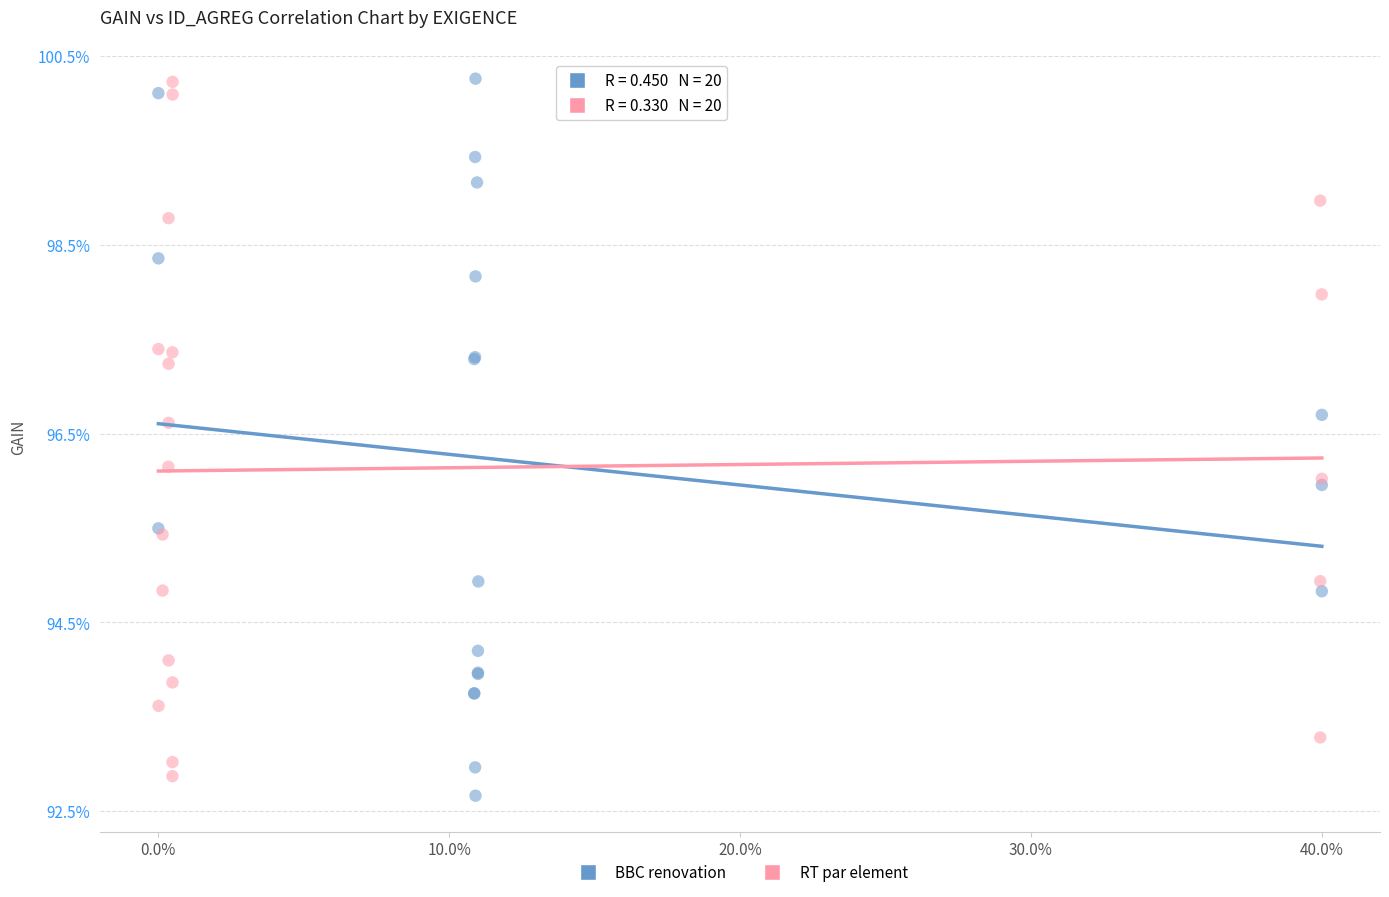

What are all the series names shown in the legend?

BBC renovation, RT par element